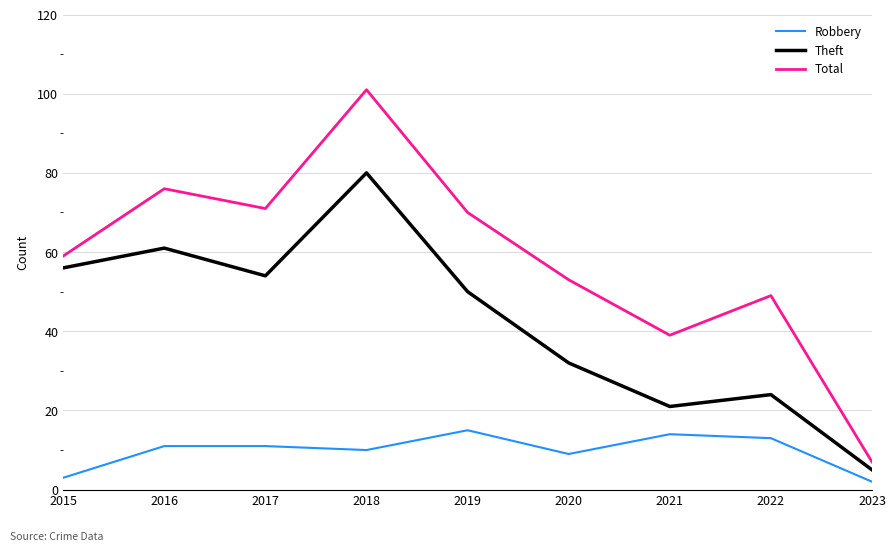

True or false: Robbery has a value of 13 at 2022.

True